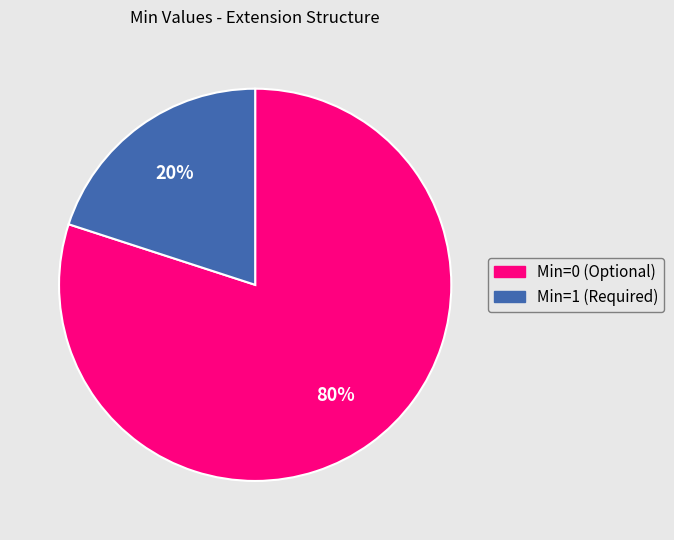

To the nearest percent, what is the difference between the largest and smallest slice percentages?

60%